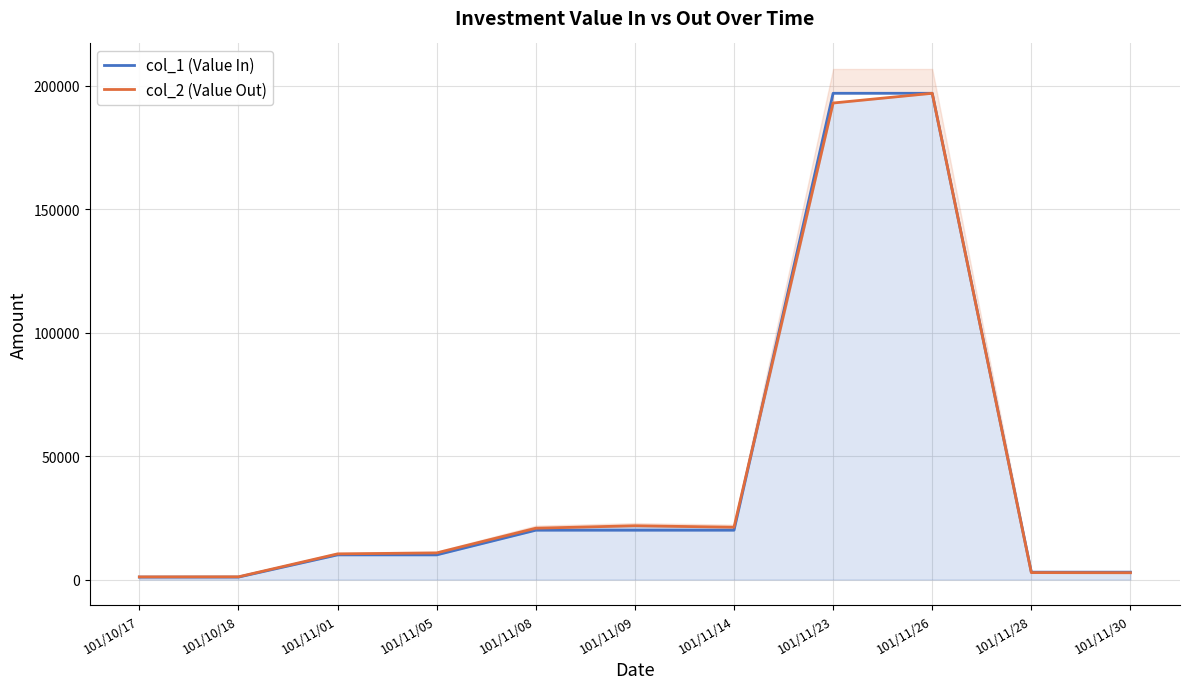

What is the sum of all col_2 (Value Out) values?

482840